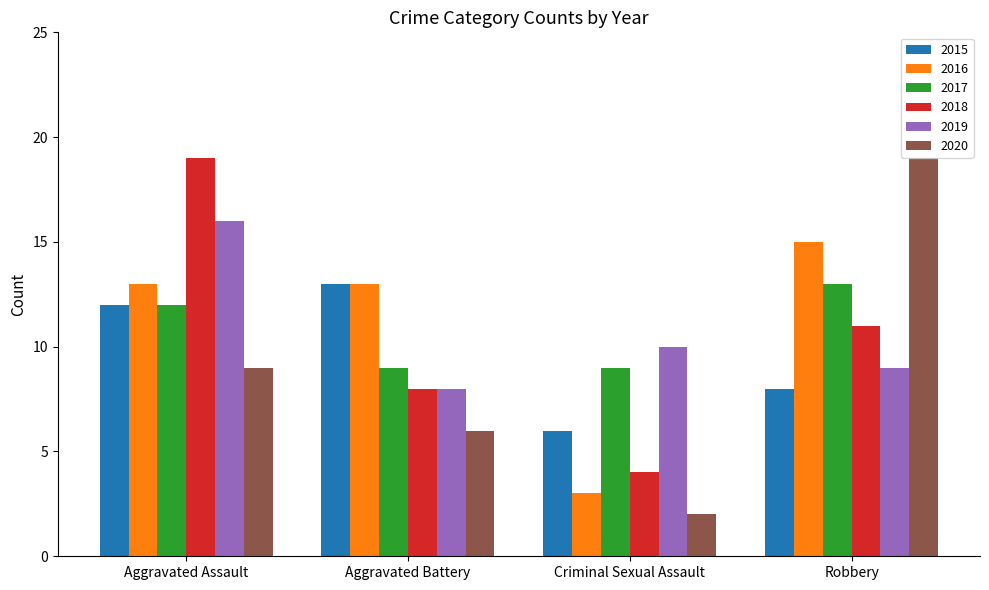

What is the sum of the 2016 values at Aggravated Assault and Robbery?

28